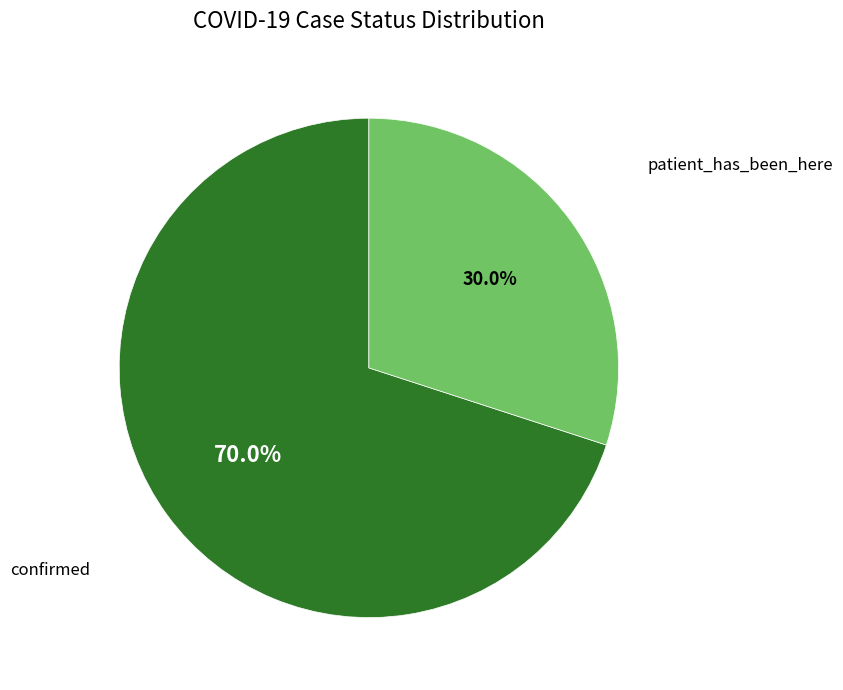

To the nearest percent, what is the difference between the confirmed and patient_has_been_here slice percentages?

40%